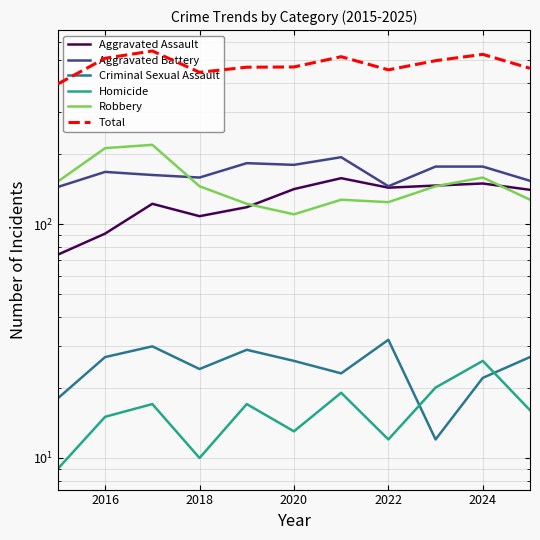

Reading left to right, transcribe all the data shown in this chart.

Aggravated Assault: 74	91	122	108	118	141	157	143	146	149	140
Aggravated Battery: 144	167	162	158	182	179	193	145	176	176	153
Criminal Sexual Assault: 18	27	30	24	29	26	23	32	12	22	27
Homicide: 9	15	17	10	17	13	19	12	20	26	16
Robbery: 152	211	218	145	122	110	127	124	145	158	127
Total: 397	511	549	445	468	469	519	456	499	531	463